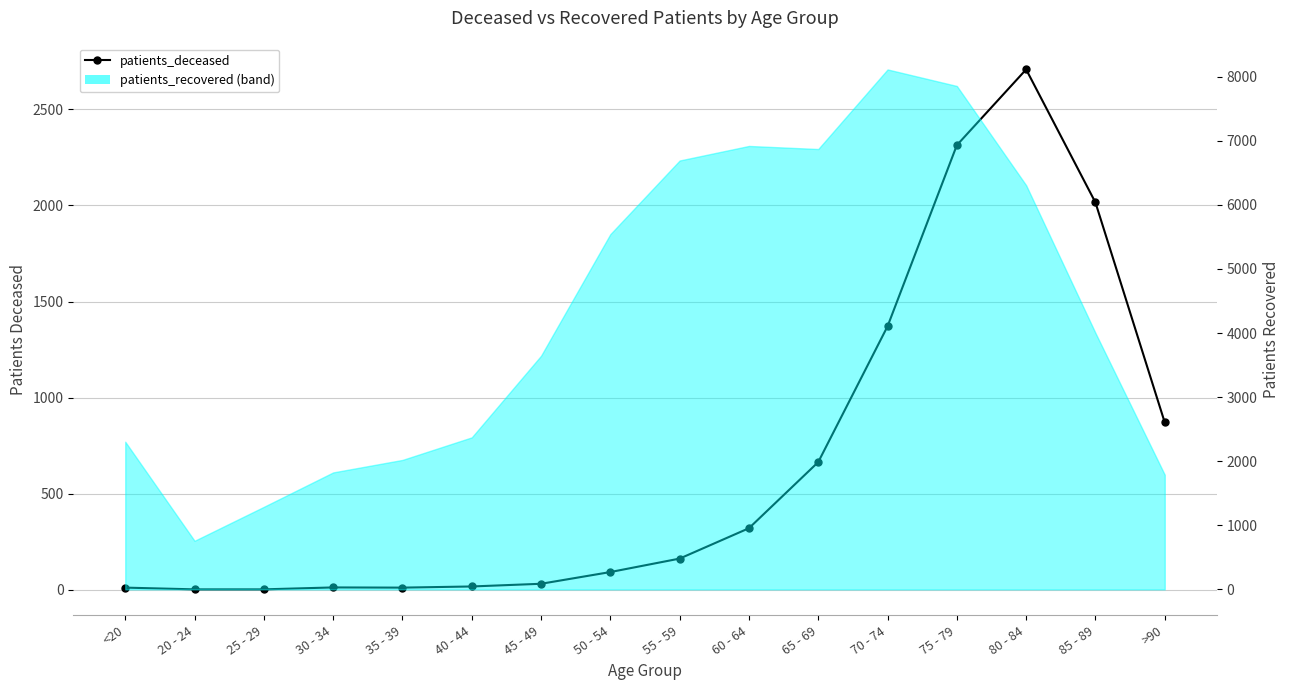

Rank the categories by patients_recovered value from lowest to highest.

20 - 24, 25 - 29, >90, 30 - 34, 35 - 39, <20, 40 - 44, 45 - 49, 85 - 89, 50 - 54, 80 - 84, 55 - 59, 65 - 69, 60 - 64, 75 - 79, 70 - 74